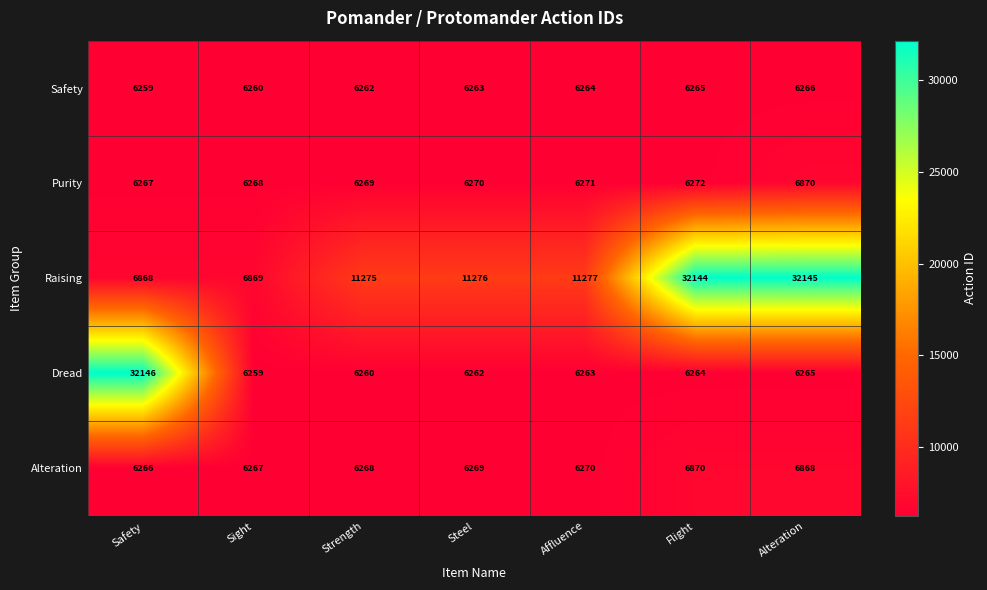

What is the maximum value shown in the chart?

32146